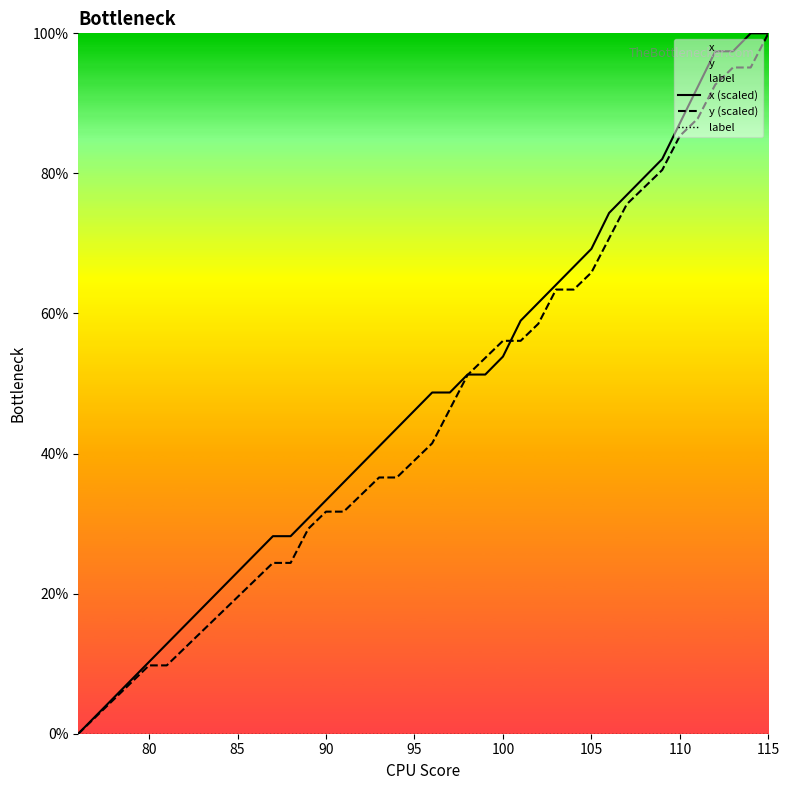

What are all the series names shown in the legend?

x (scaled), y (scaled), label